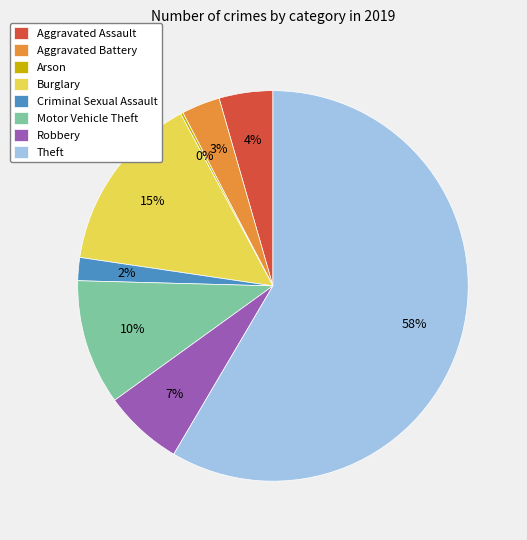

Which has a higher value, Burglary or Aggravated Assault?

Burglary